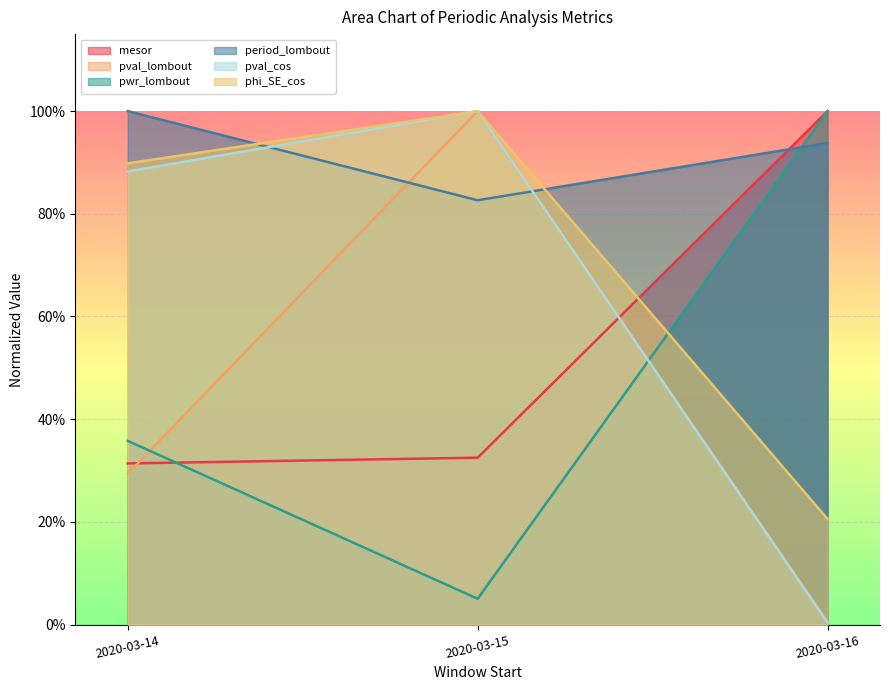

At how many categories does at least one series exceed 0?

3